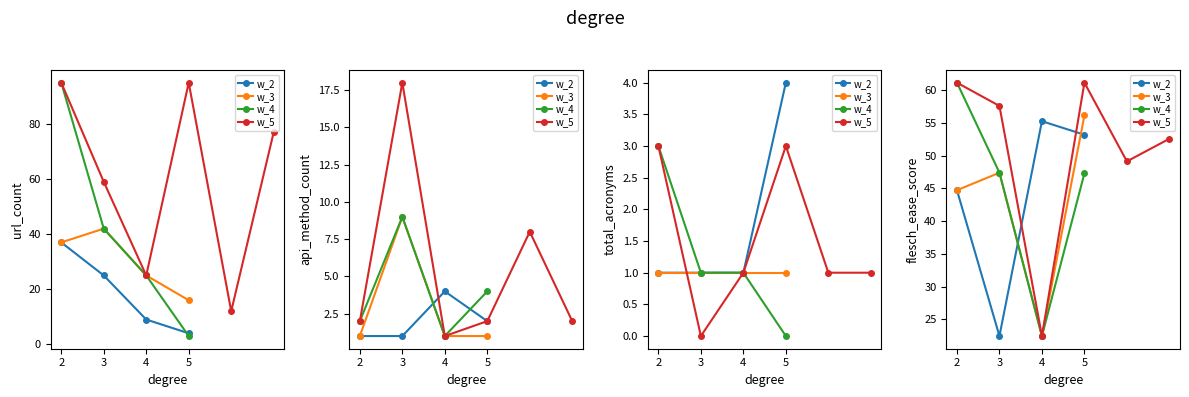

What value does the api_method_count series have at 17?

2.0